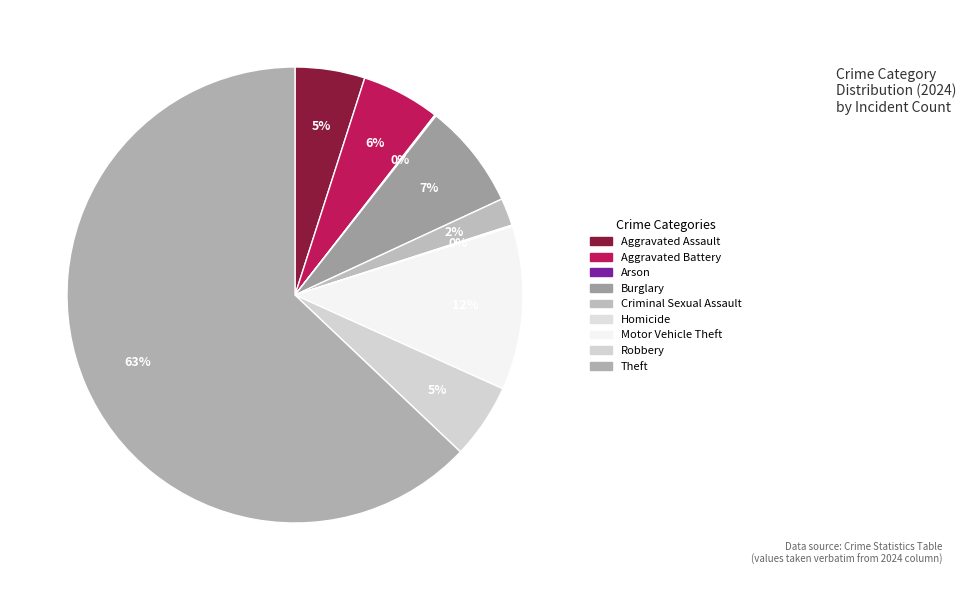

How many slices are in this pie chart?

9